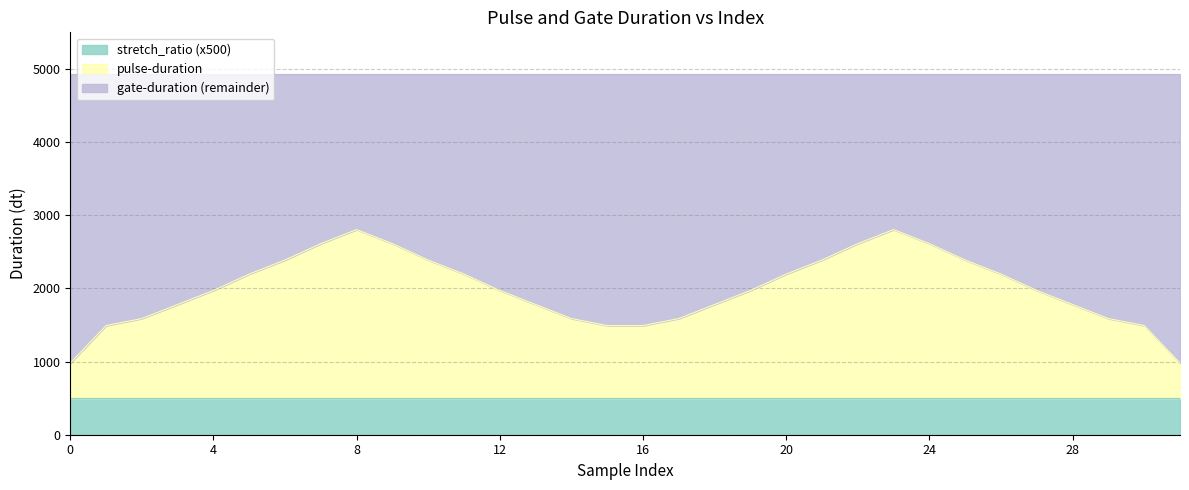

Which has a higher value, 15 or 17?

17